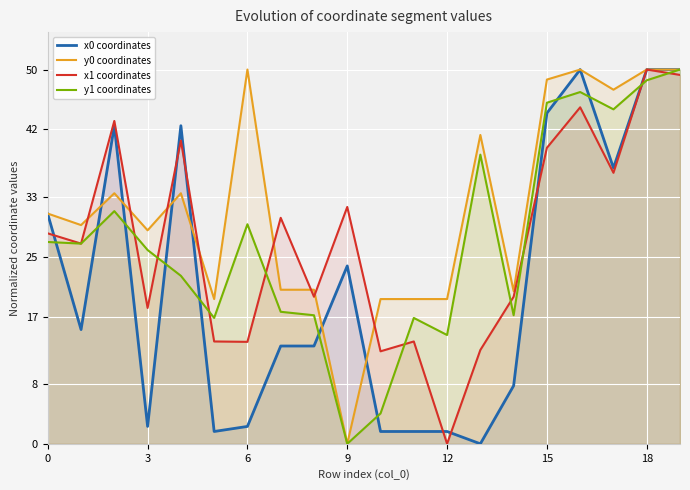

What is the difference between the maximum and second lowest values in the x0 coordinates series?

48.4